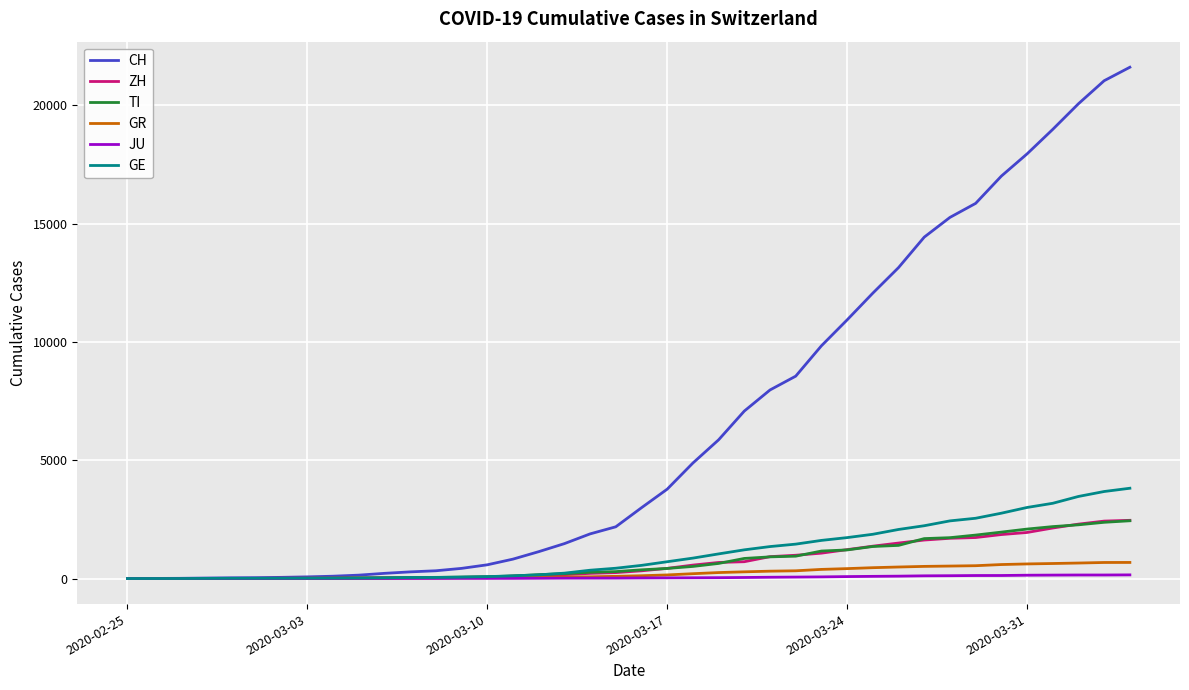

What is the greatest value displayed?

21617